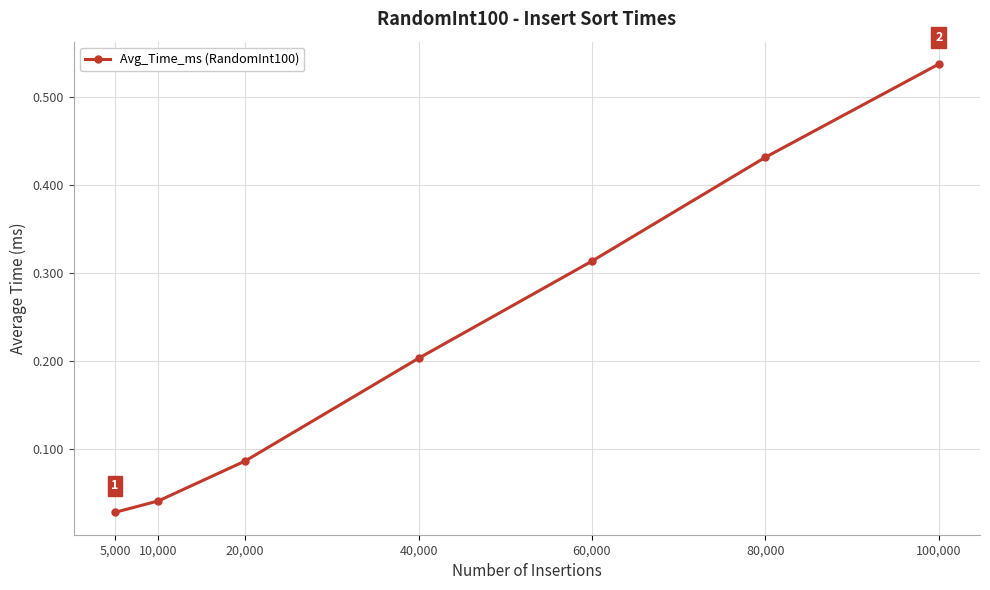

How many lines are shown in the chart?

1